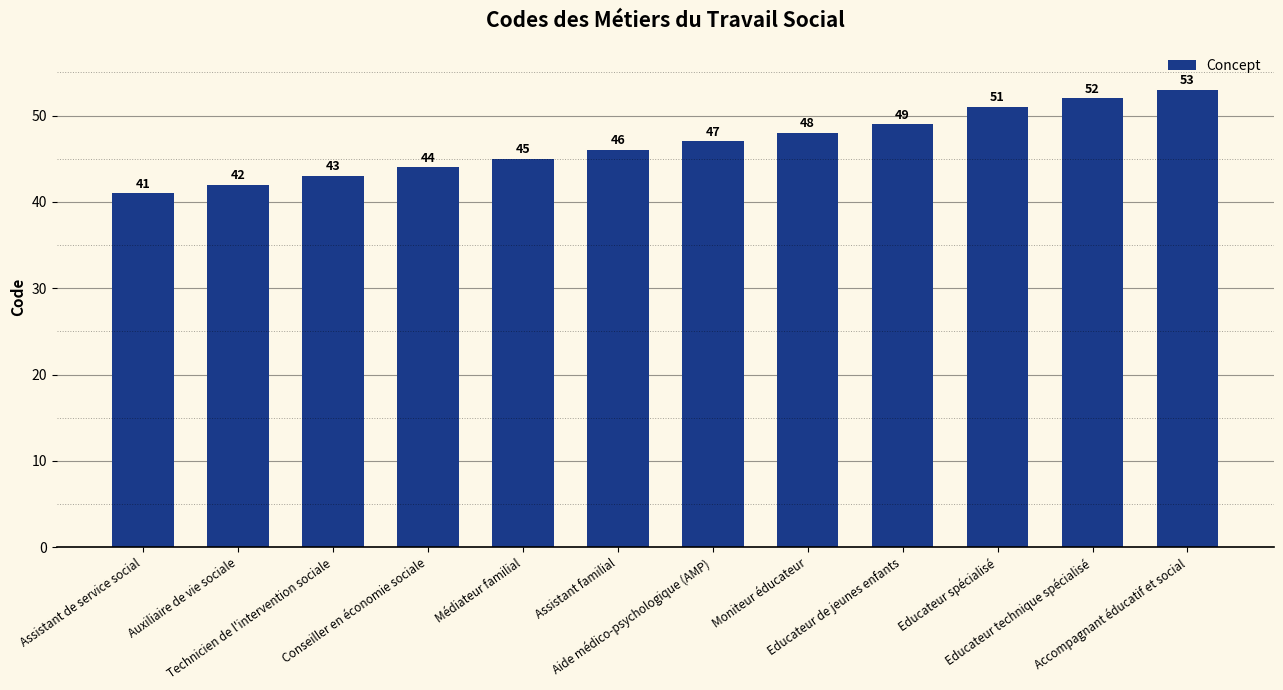

The value at Conseiller en économie sociale is 44. True or false?

True